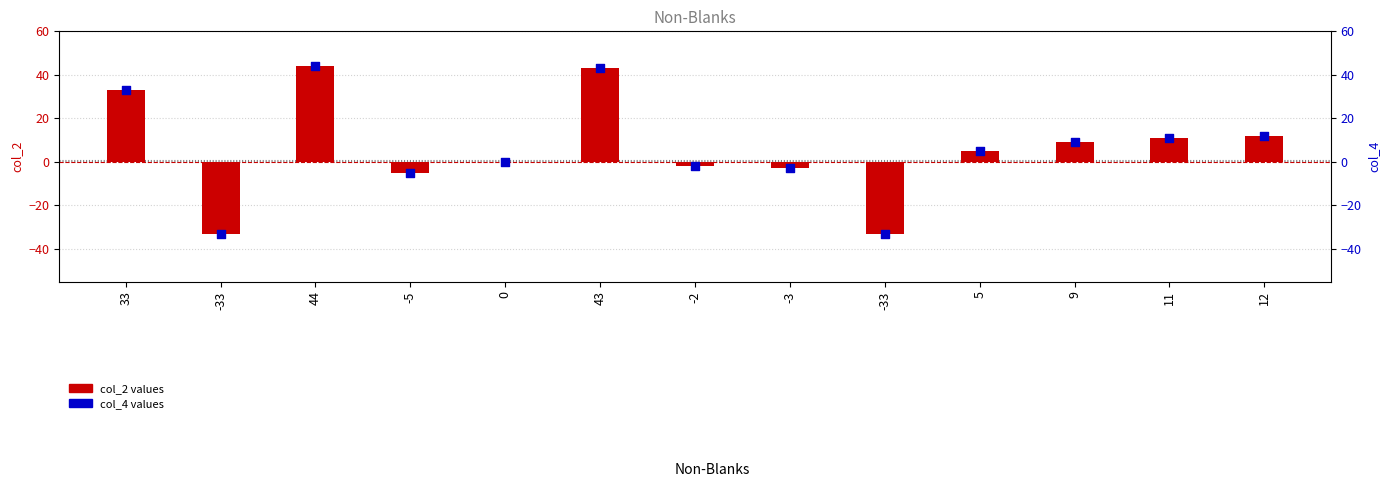

Is the value of col_4 values at 44 greater than the value of col_2 values at 5?

Yes